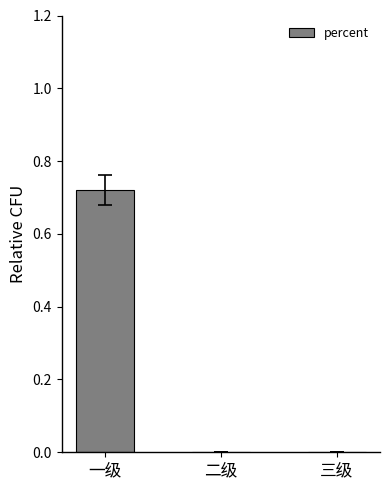

What is the change in value from 一级 to 二级?

-0.7